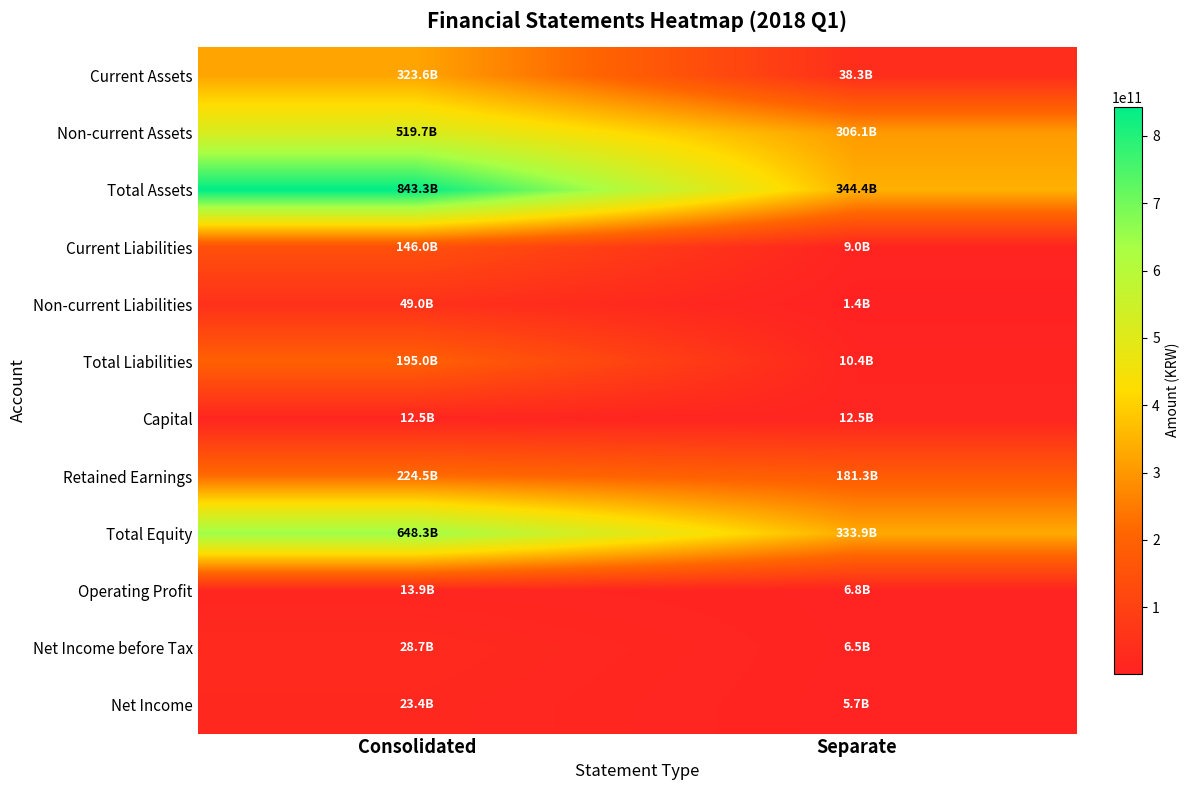

Reading left to right, list all the values displayed in this chart.

Current Assets: Consolidated=323593462955	Separate=38287069683
Non-current Assets: Consolidated=519712169155	Separate=306072821315
Total Assets: Consolidated=843305632110	Separate=344359890998
Current Liabilities: Consolidated=145999452607	Separate=9003043470
Non-current Liabilities: Consolidated=48960429393	Separate=1440559239
Total Liabilities: Consolidated=194959882000	Separate=10443602709
Capital: Consolidated=12524652500	Separate=12524652500
Retained Earnings: Consolidated=224465953433	Separate=181324806431
Total Equity: Consolidated=648345750110	Separate=333916288289
Operating Profit: Consolidated=13895686298	Separate=6760766988
Net Income before Tax: Consolidated=28694645750	Separate=6510519163
Net Income: Consolidated=23404569198	Separate=5733237067